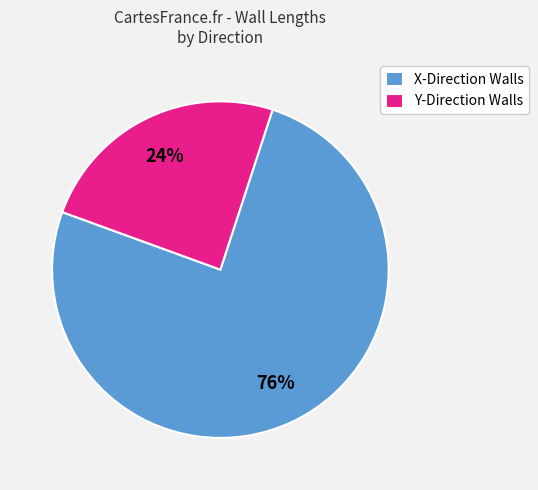

To the nearest percent, what portion does Y-Direction Walls represent?

24%